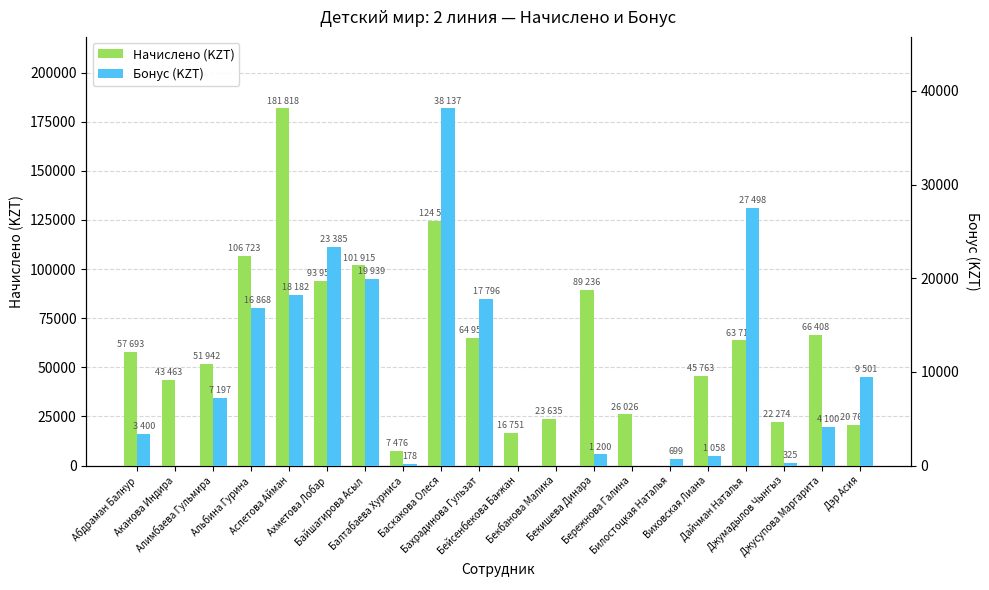

Reading left to right, what are all the values shown in this chart?

Начислено (KZT): Абдраман Балнур=57693	Аканова Индира=43463	Алимбаева Гульмира=51942	Альбина Гурина=106723	Аспетова Айман=181818	Ахметова Лобар=93957	Байшагирова Асыл=101915	Балтабаева Хурниса=7476	Баскакова Олеся=124583	Бахрадинова Гульзат=64959	Бейсенбекова Бағжан=16751	Бекбанова Малика=23635	Бекишева Динара=89236	Бережнова Галина=26026	Билостоцкая Наталья=0	Виховская Лиана=45763	Дайчман Наталья=63714	Джумадылов Чынгыз=22274	Джусупова Маргарита=66408	Дэр Асия=20769
Бонус (KZT): Абдраман Балнур=3400	Аканова Индира=0	Алимбаева Гульмира=7197	Альбина Гурина=16868	Аспетова Айман=18182	Ахметова Лобар=23385	Байшагирова Асыл=19939	Балтабаева Хурниса=178	Баскакова Олеся=38137	Бахрадинова Гульзат=17796	Бейсенбекова Бағжан=0	Бекбанова Малика=0	Бекишева Динара=1200	Бережнова Галина=0	Билостоцкая Наталья=699	Виховская Лиана=1058	Дайчман Наталья=27498	Джумадылов Чынгыз=325	Джусупова Маргарита=4100	Дэр Асия=9501